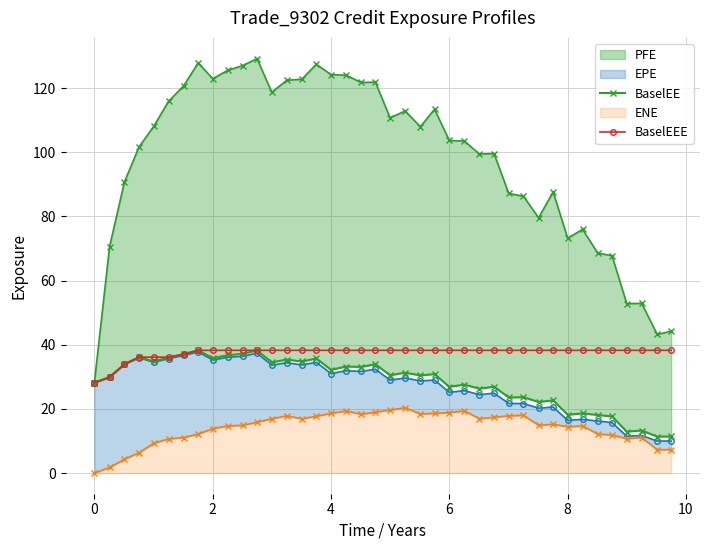

Which series has the largest range (max minus min)?

BaselEE